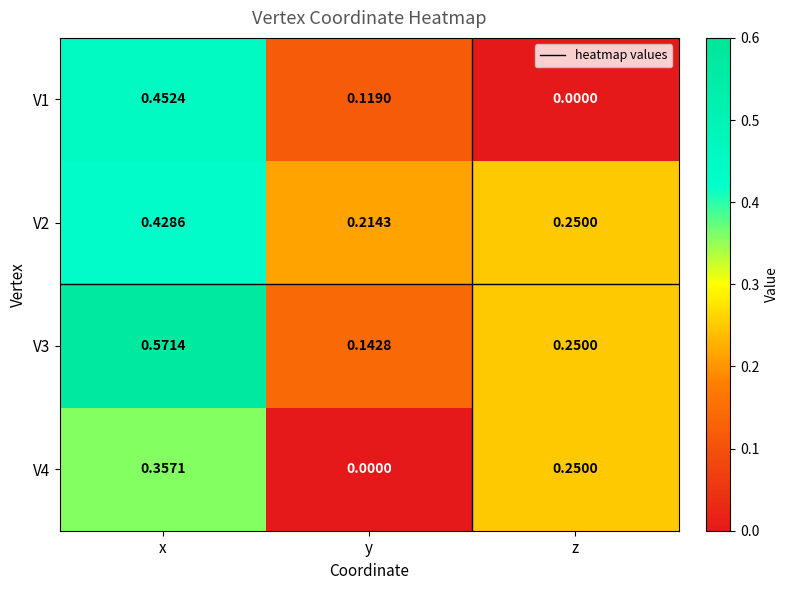

Which series has the widest spread of values?

V1